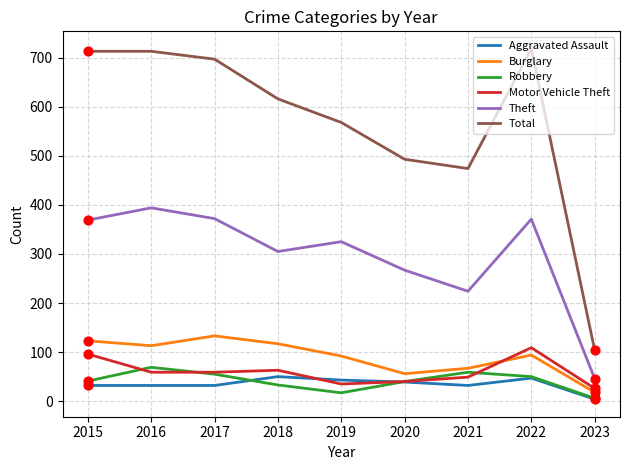

Between 2022 and 2023, which series saw the biggest shift?

Total